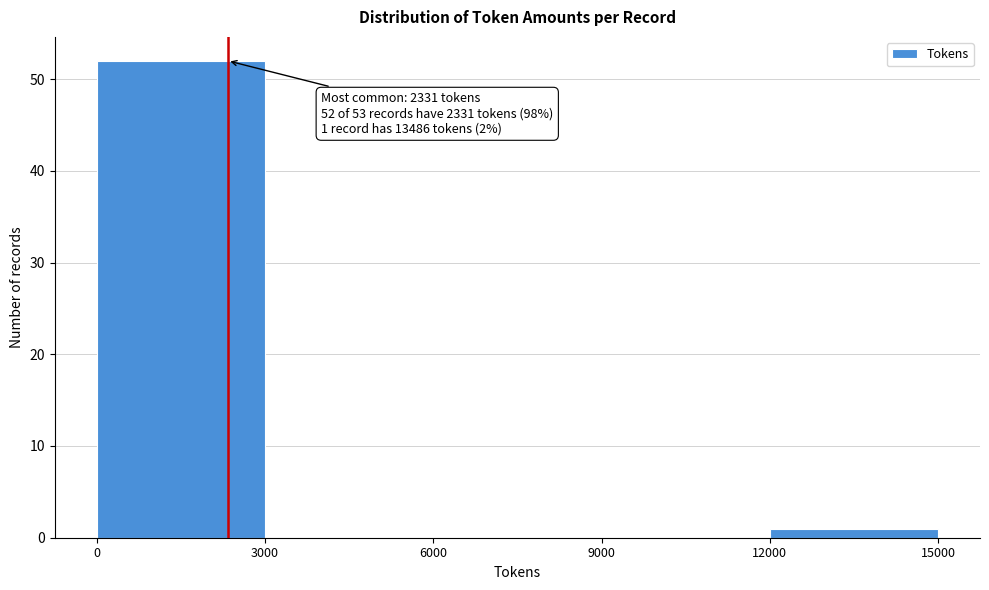

Which range on the x-axis has the tallest bar?

0 to 3000